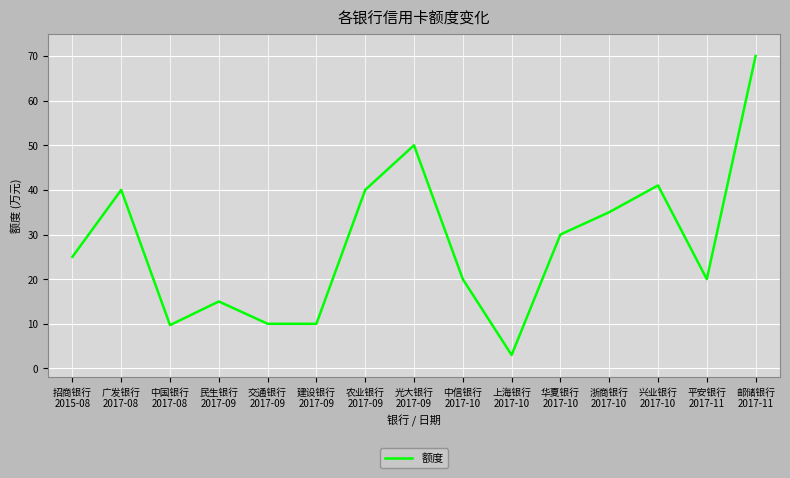

What is the difference between the maximum and minimum values?

67.0